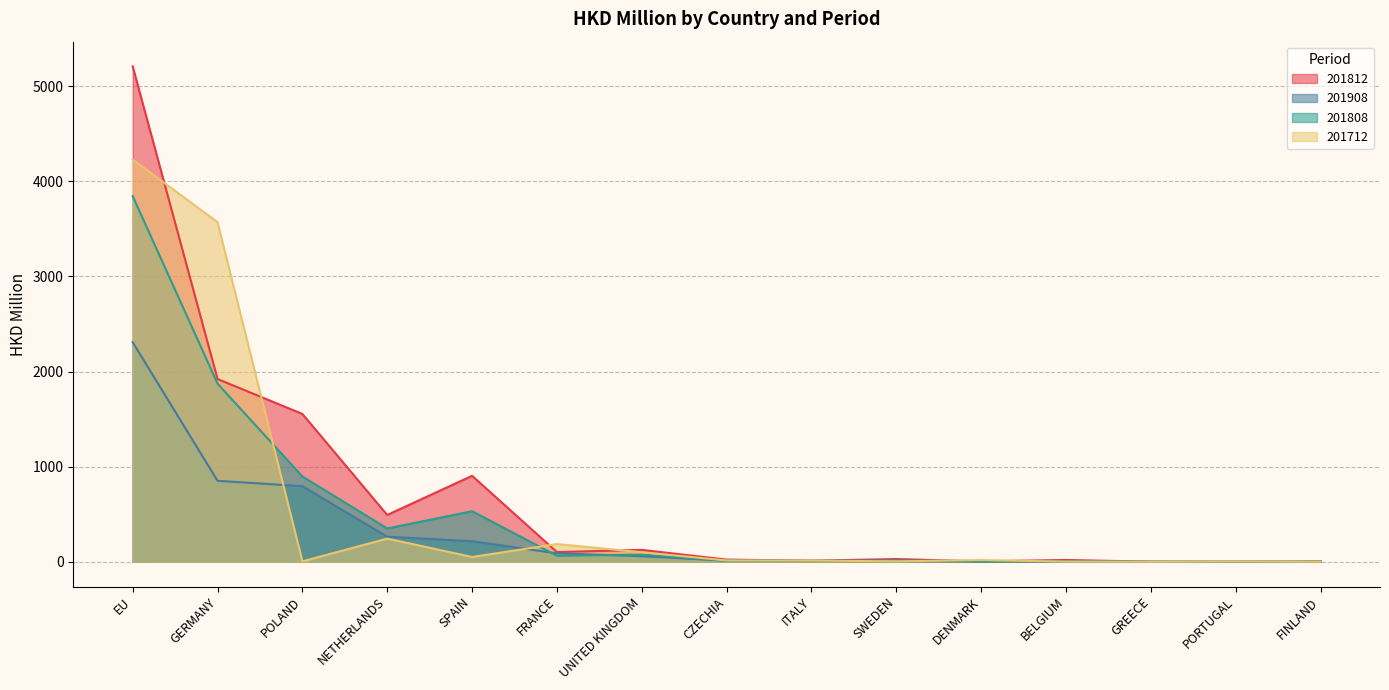

What is the sum of the 201808 values at BELGIUM and POLAND?

902.1